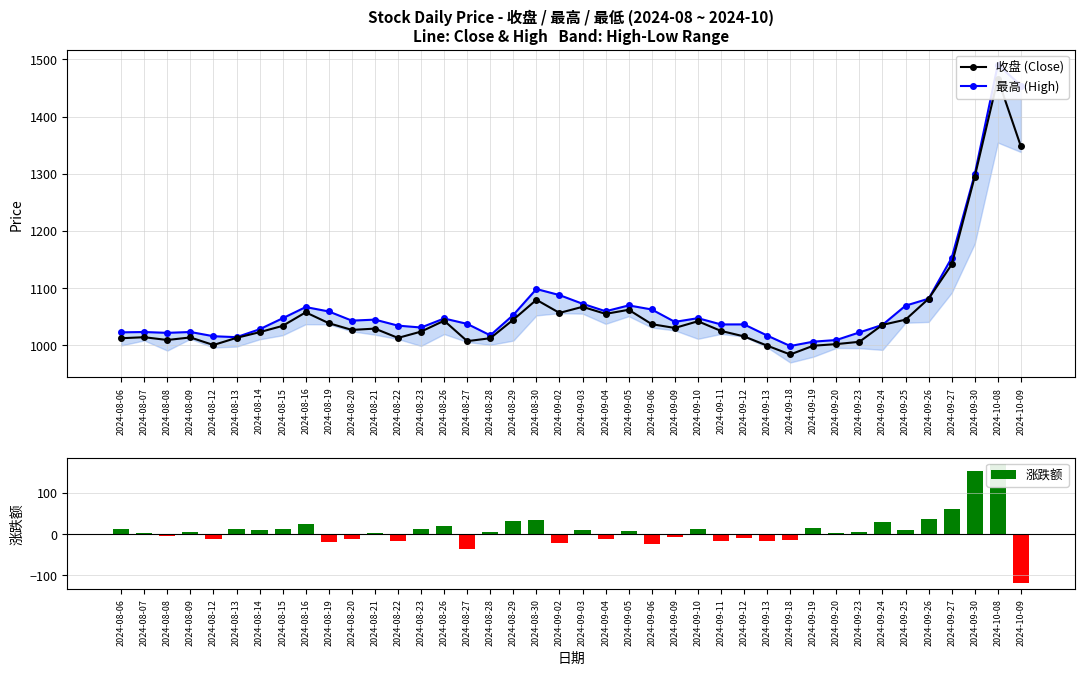

The value of 最高 (High) at 2024-08-16 is 1066.7. True or false?

True